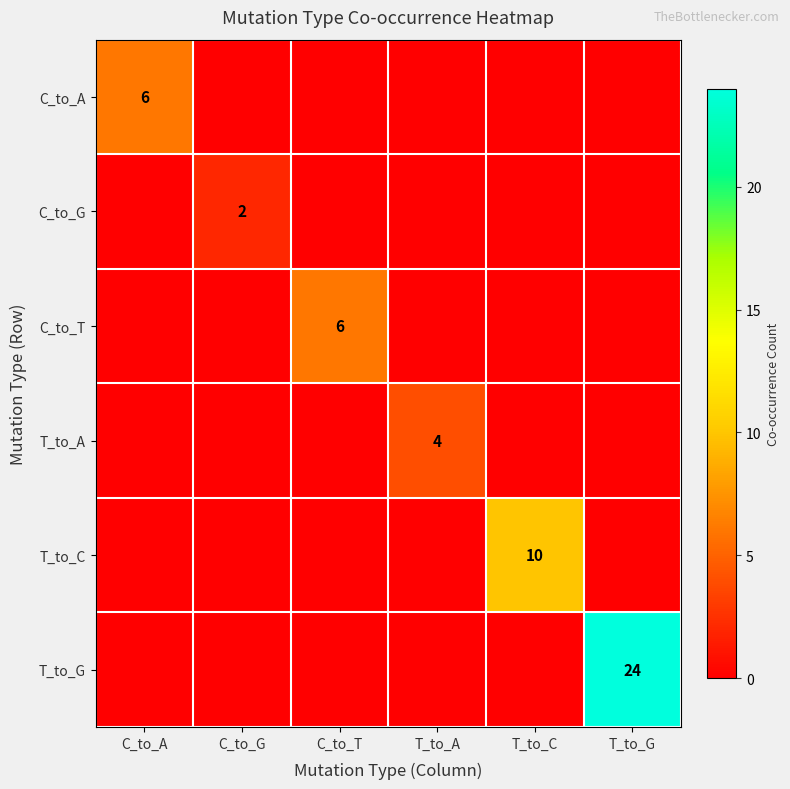

How many distinct data groups are displayed?

6